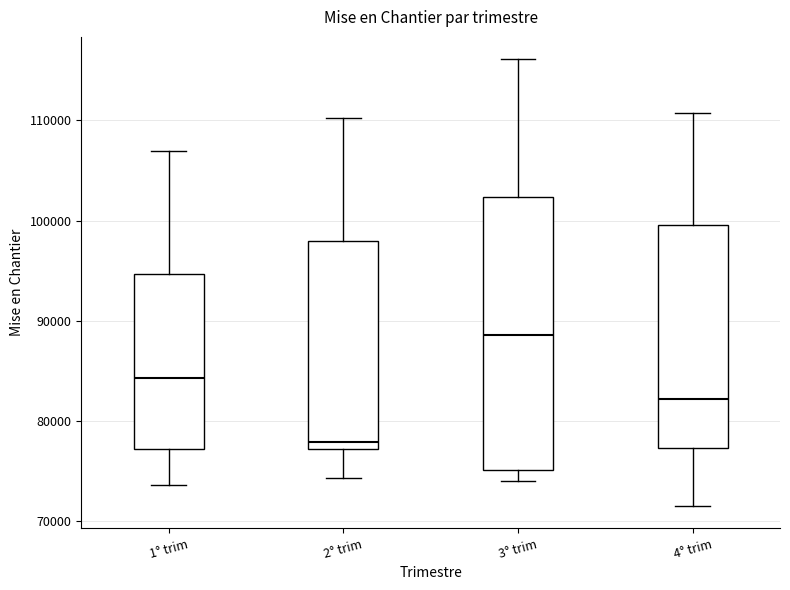

Which box's median line is the lowest?

2° trim